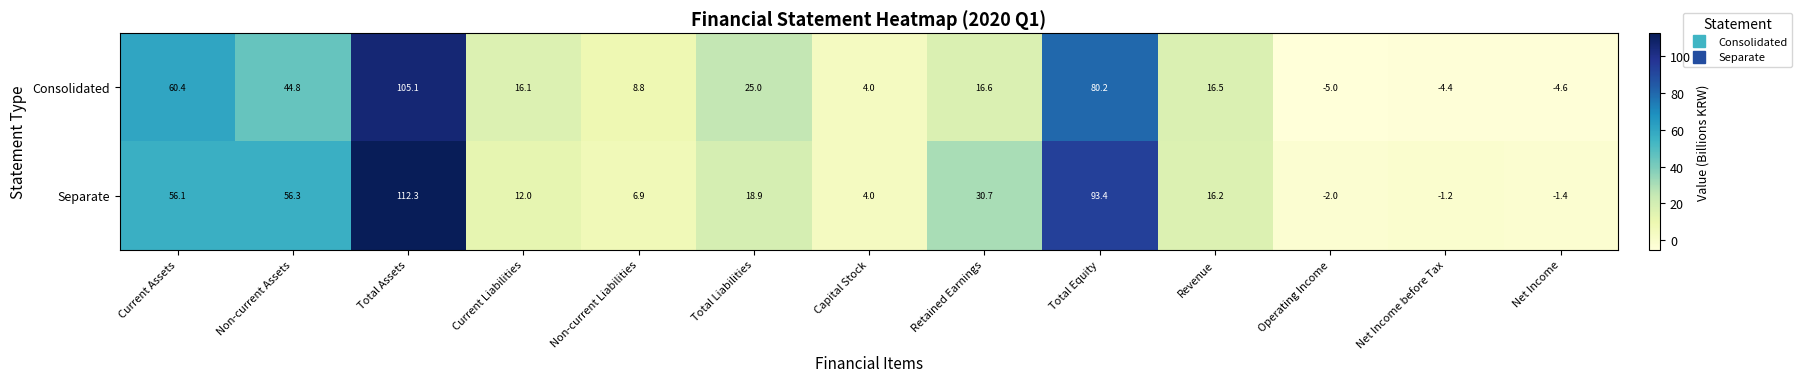

What is the maximum value shown in the chart?

112.3